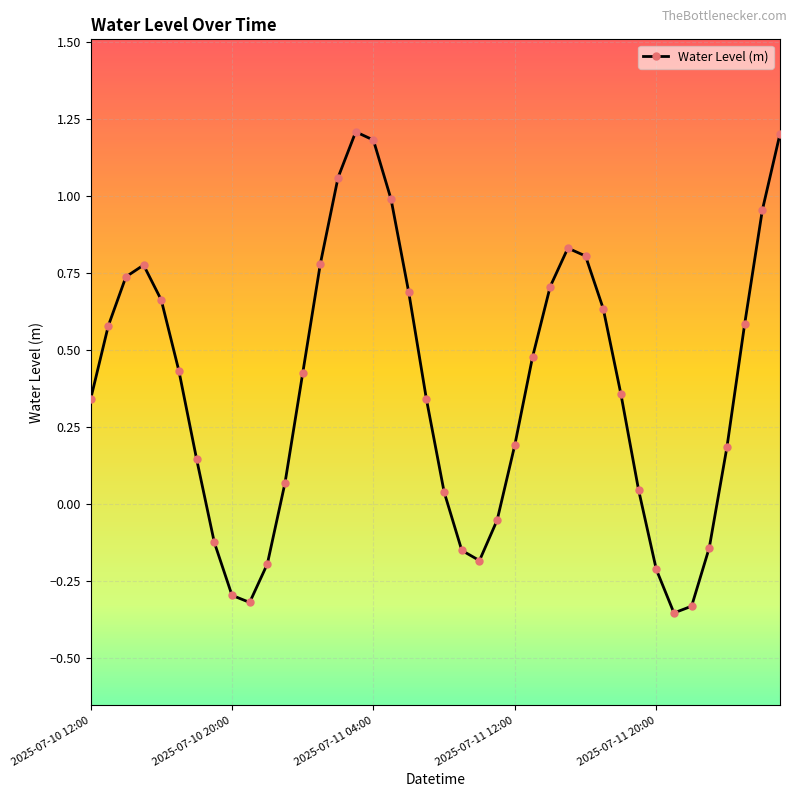

True or false: there are more than 0 points higher than both neighbors.

True